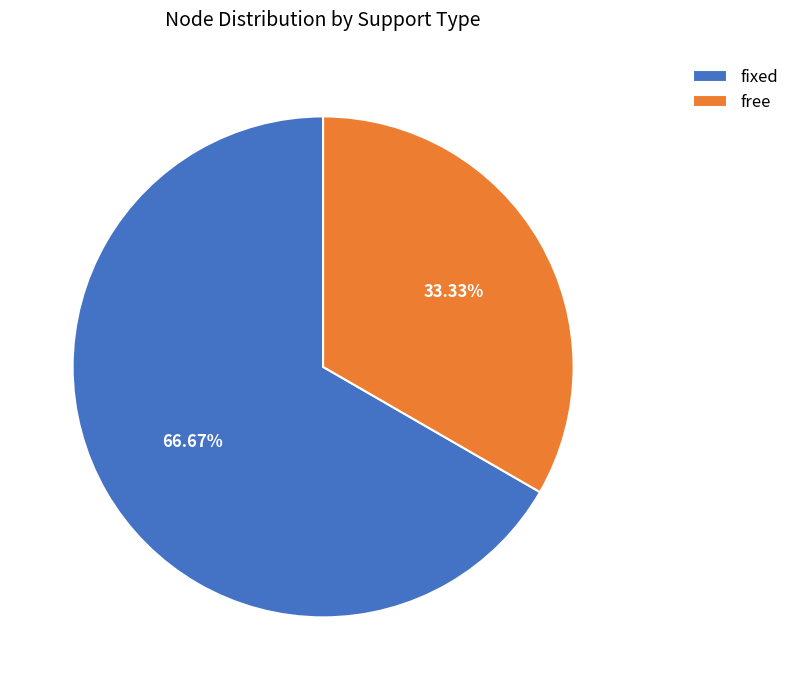

Count the number of slices in the pie.

2